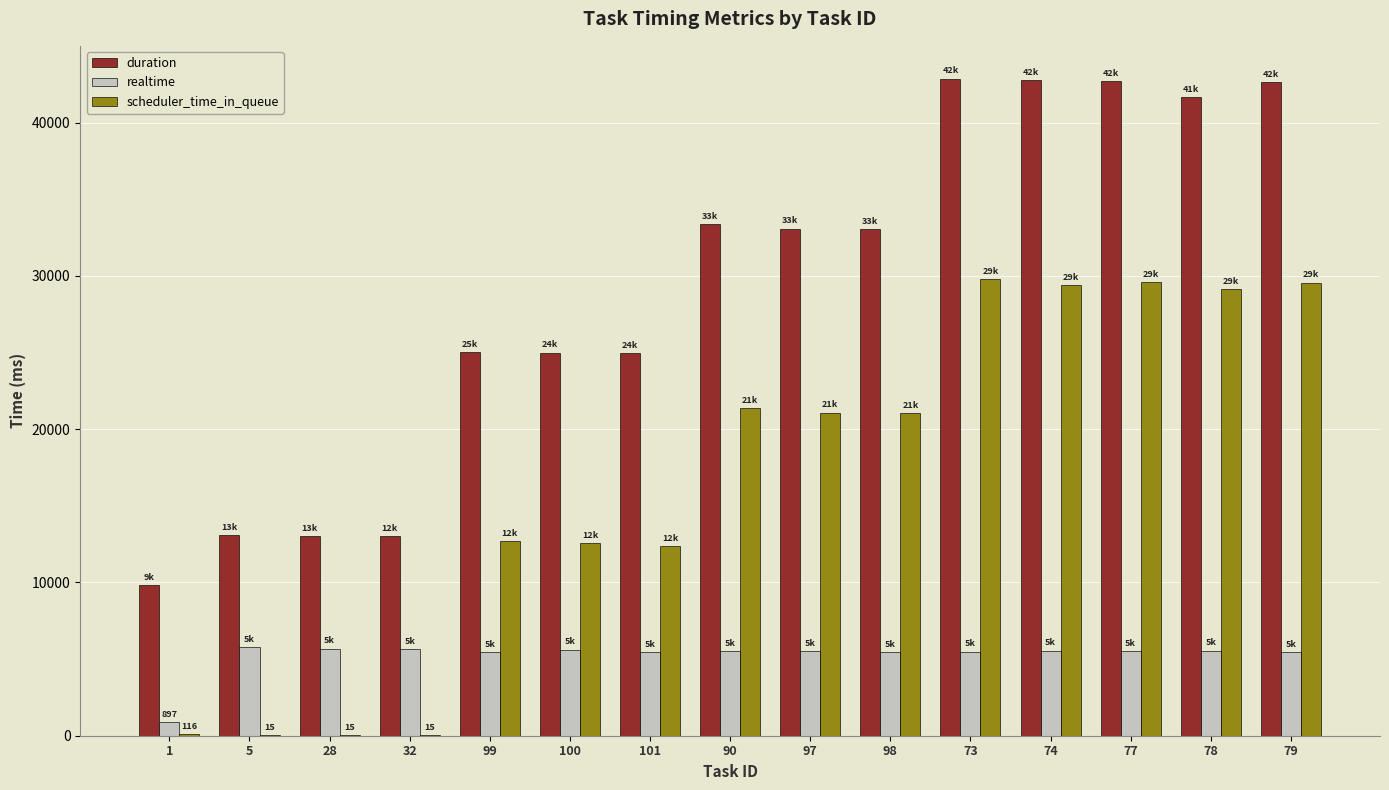

Are the bars grouped side by side (vs. stacked)?

Yes